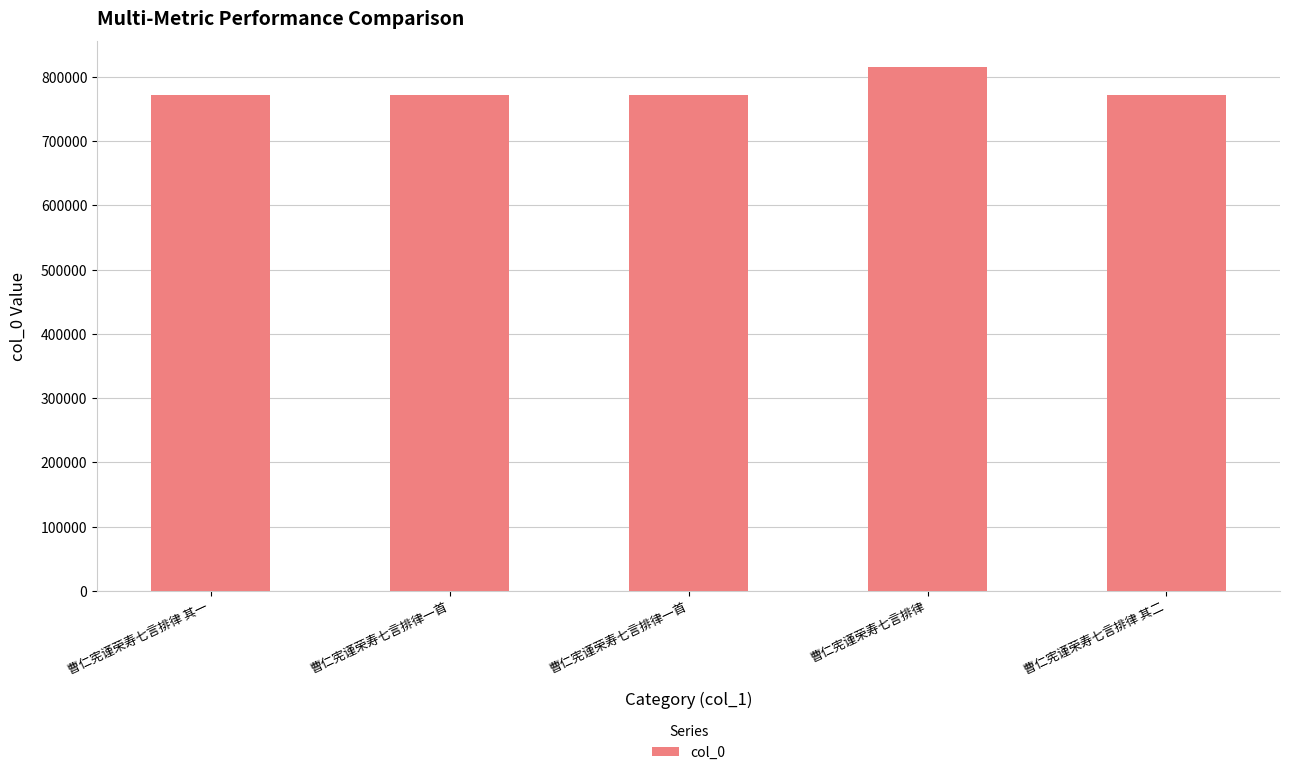

How many bars are there in total?

5